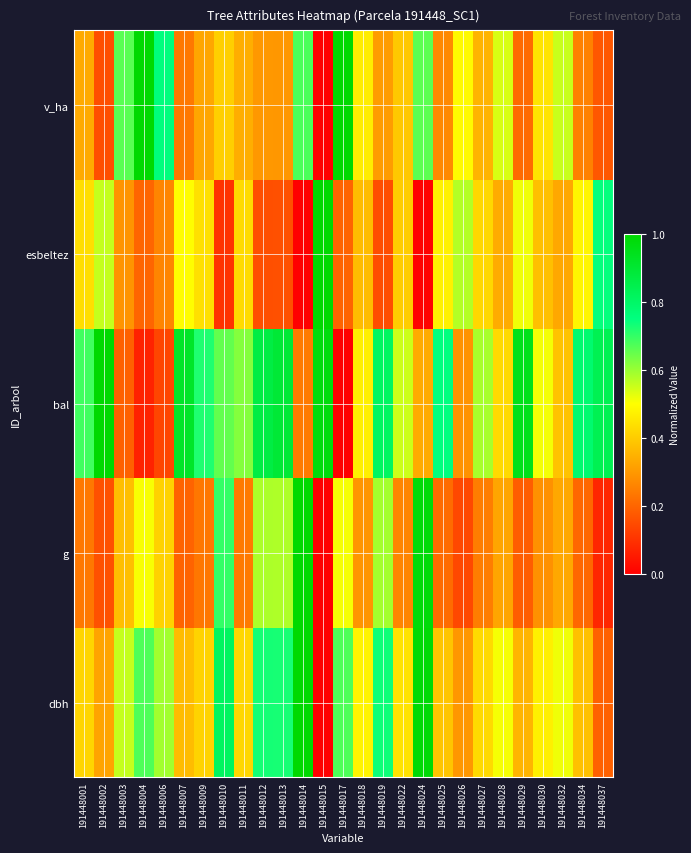

Reading left to right, what are all the values shown in this chart?

dbh: 191448001=0.4	191448002=0.3	191448003=0.6	191448004=0.7	191448006=0.6	191448007=0.4	191448009=0.4	191448010=0.8	191448011=0.4	191448012=0.7	191448013=0.7	191448014=1.0	191448015=0.0	191448017=0.7	191448018=0.5	191448019=0.7	191448022=0.4	191448024=1.0	191448025=0.4	191448026=0.3	191448027=0.4	191448028=0.5	191448029=0.4	191448030=0.5	191448032=0.5	191448034=0.4	191448037=0.2
g: 191448001=0.2	191448002=0.2	191448003=0.4	191448004=0.5	191448006=0.4	191448007=0.2	191448009=0.2	191448010=0.7	191448011=0.2	191448012=0.6	191448013=0.6	191448014=1.0	191448015=0.0	191448017=0.5	191448018=0.3	191448019=0.6	191448022=0.3	191448024=1.0	191448025=0.2	191448026=0.1	191448027=0.2	191448028=0.3	191448029=0.2	191448030=0.3	191448032=0.3	191448034=0.2	191448037=0.1
bal: 191448001=0.7	191448002=1.0	191448003=0.2	191448004=0.1	191448006=0.1	191448007=0.9	191448009=0.7	191448010=0.7	191448011=0.6	191448012=0.9	191448013=0.9	191448014=0.2	191448015=1.0	191448017=0.0	191448018=0.5	191448019=0.8	191448022=0.5	191448024=0.3	191448025=0.8	191448026=0.3	191448027=0.6	191448028=0.4	191448029=0.9	191448030=0.5	191448032=0.4	191448034=0.8	191448037=0.8
esbeltez: 191448001=0.4	191448002=0.6	191448003=0.3	191448004=0.2	191448006=0.3	191448007=0.5	191448009=0.4	191448010=0.1	191448011=0.4	191448012=0.2	191448013=0.2	191448014=0.0	191448015=1.0	191448017=0.2	191448018=0.4	191448019=0.2	191448022=0.4	191448024=0.0	191448025=0.5	191448026=0.6	191448027=0.4	191448028=0.3	191448029=0.5	191448030=0.4	191448032=0.3	191448034=0.5	191448037=0.7
v_ha: 191448001=0.3	191448002=0.2	191448003=0.7	191448004=1.0	191448006=0.8	191448007=0.2	191448009=0.3	191448010=0.4	191448011=0.3	191448012=0.3	191448013=0.3	191448014=0.7	191448015=0.0	191448017=1.0	191448018=0.5	191448019=0.3	191448022=0.4	191448024=0.7	191448025=0.3	191448026=0.5	191448027=0.4	191448028=0.5	191448029=0.2	191448030=0.4	191448032=0.6	191448034=0.3	191448037=0.2